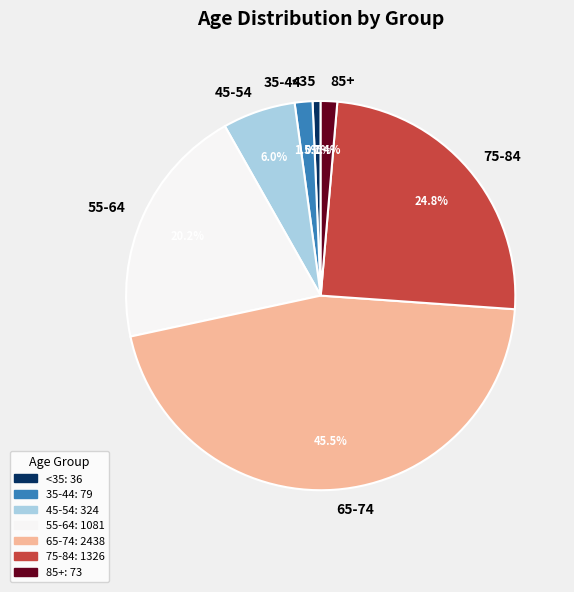

What is the smallest slice in the pie chart?

<35